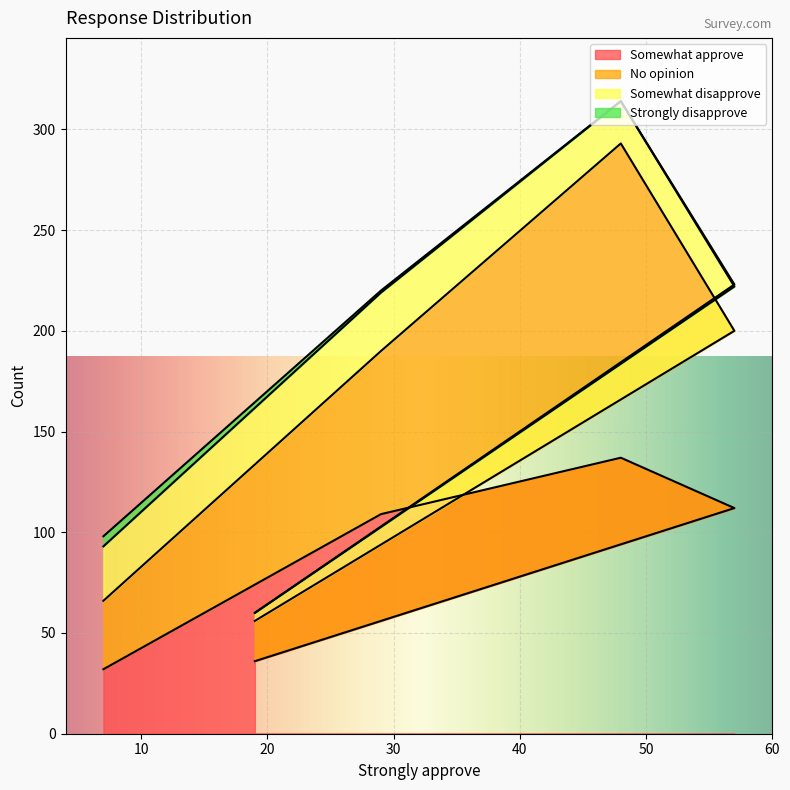

What is the maximum value for Somewhat approve?

137